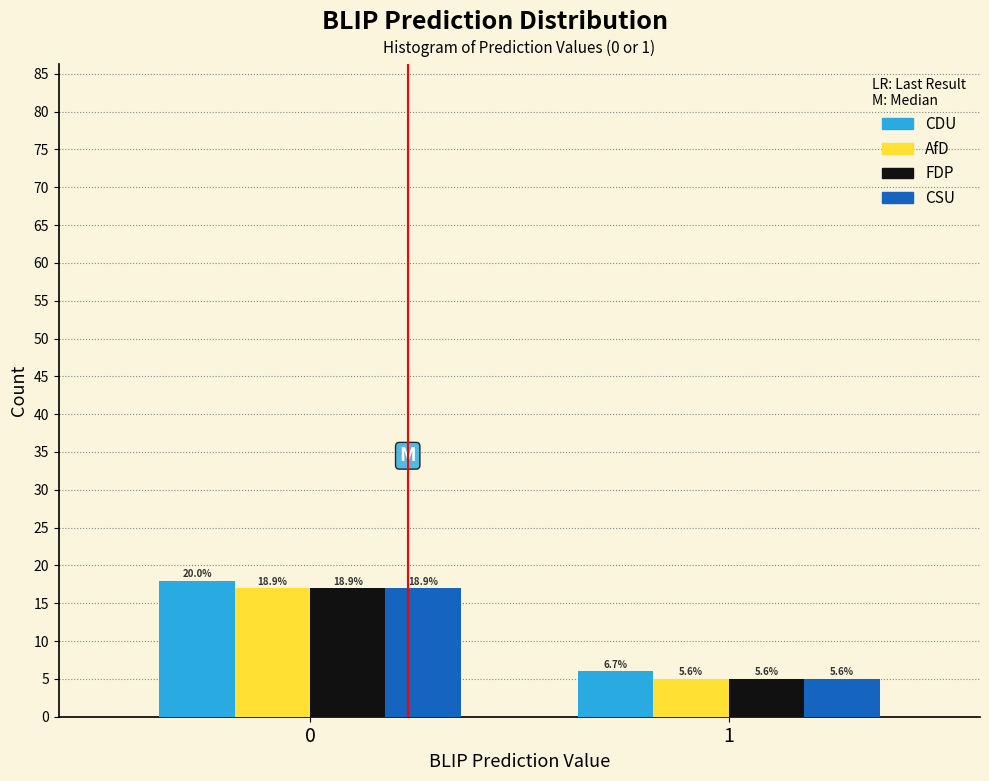

What are all the series names shown in the legend?

CDU, AfD, FDP, CSU